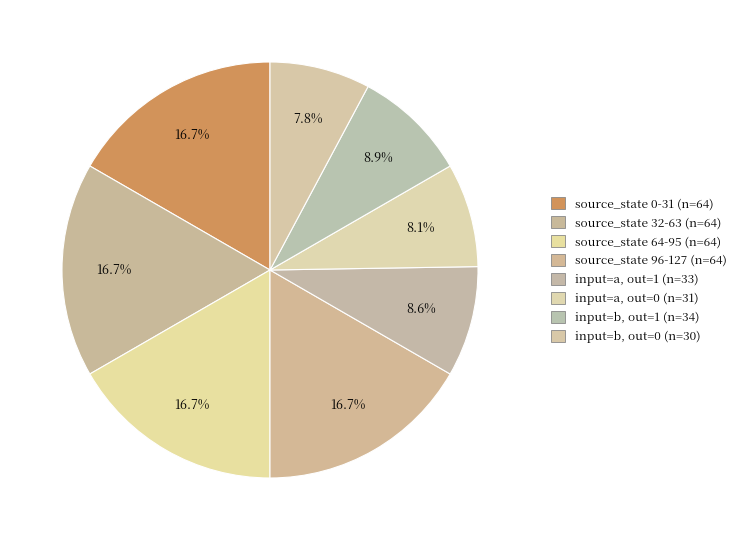

Is there a majority slice in this chart?

No